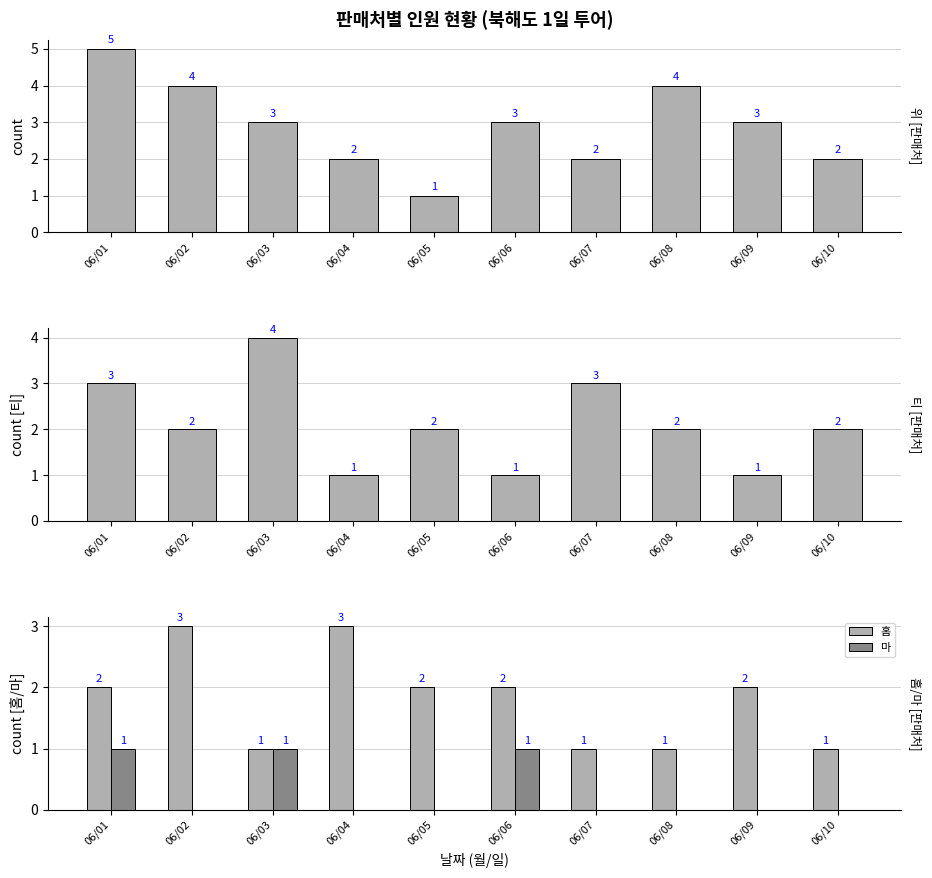

How many bars are there in total?

40